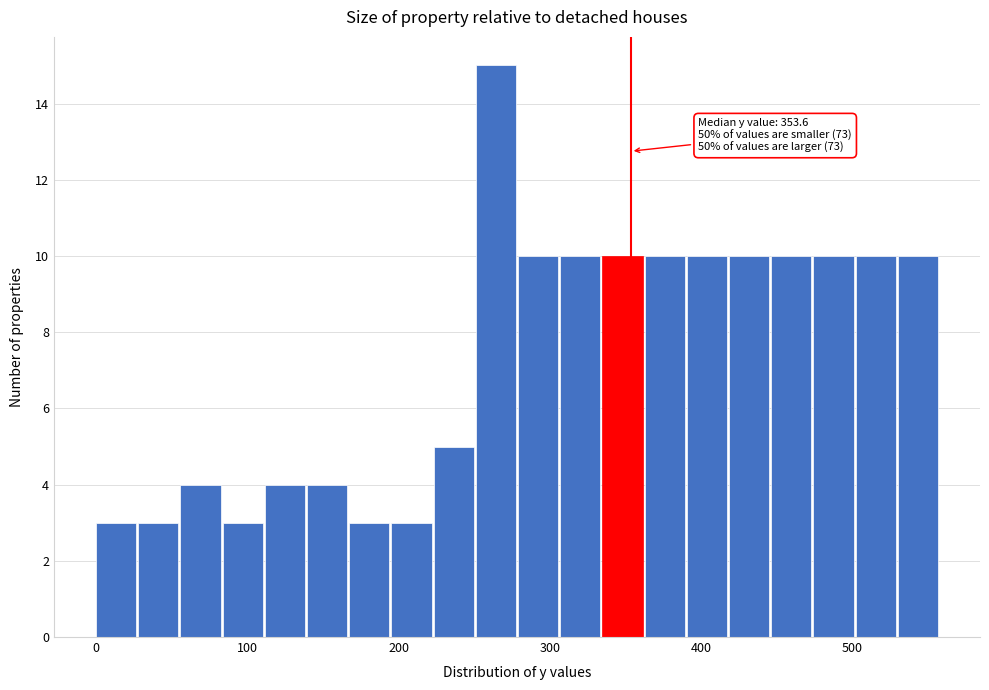

Around what value on the x-axis is the tallest bar? Give the approximate position of its centre, as read against the axis.

260